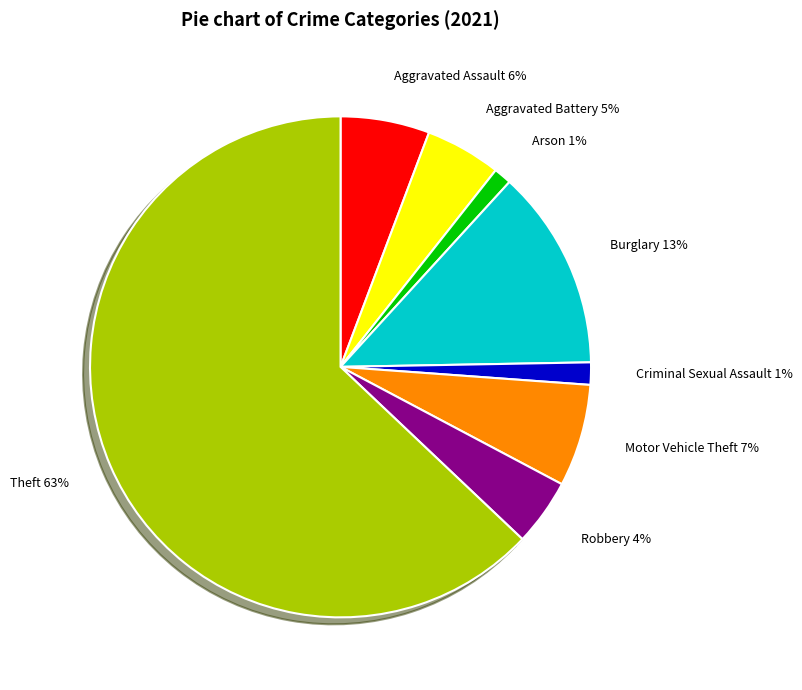

Between Burglary and Arson, which is larger?

Burglary